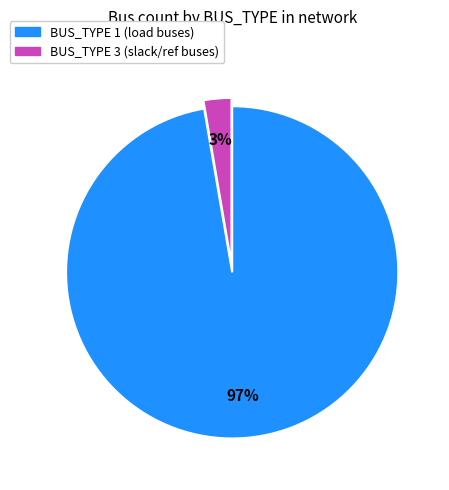

Rank the categories by value from highest to lowest.

BUS_TYPE 1, BUS_TYPE 3